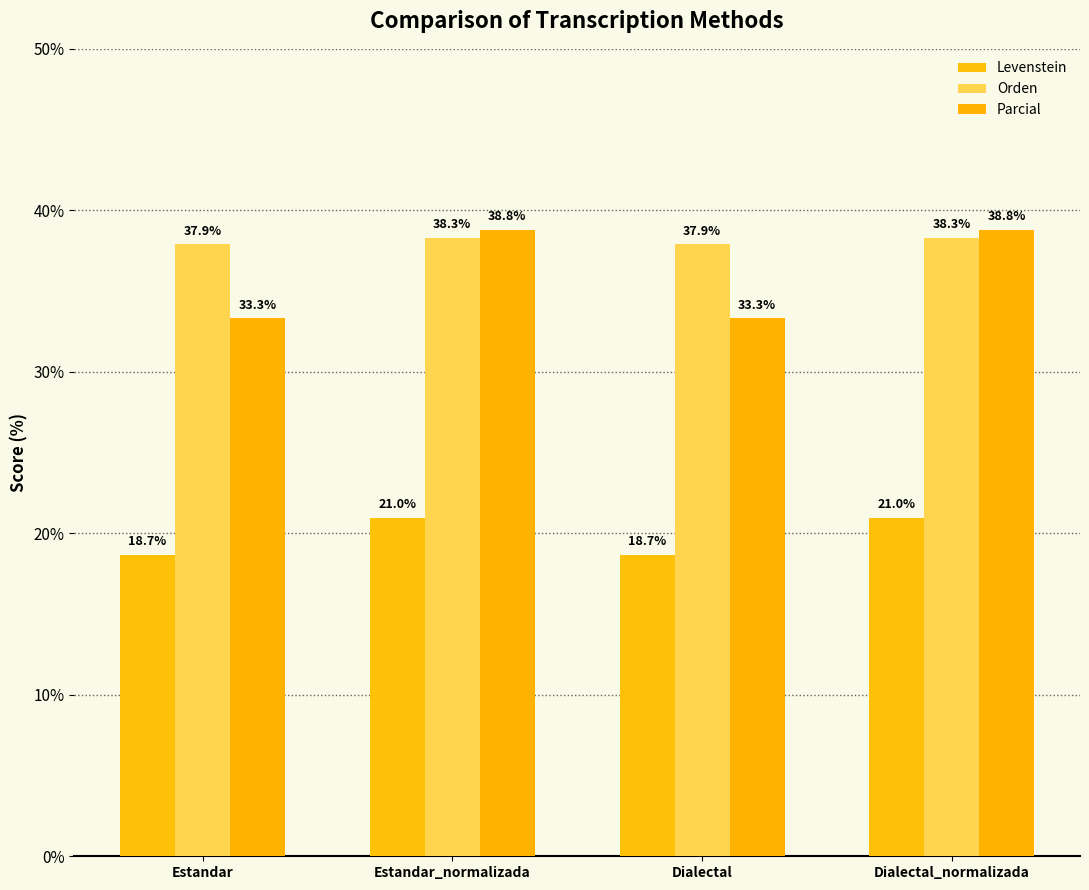

What is the difference between the Parcial values at Estandar and Estandar_normalizada?

5.5